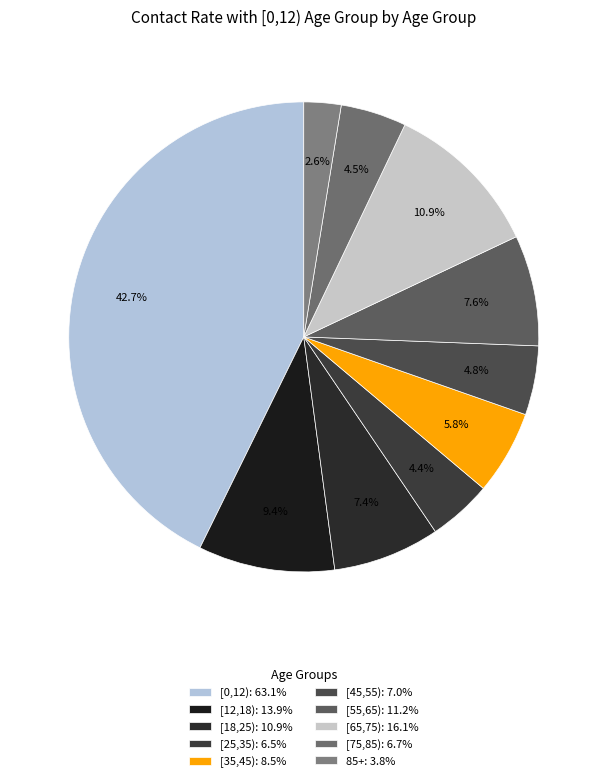

What is the largest slice in the pie chart?

[0,12)